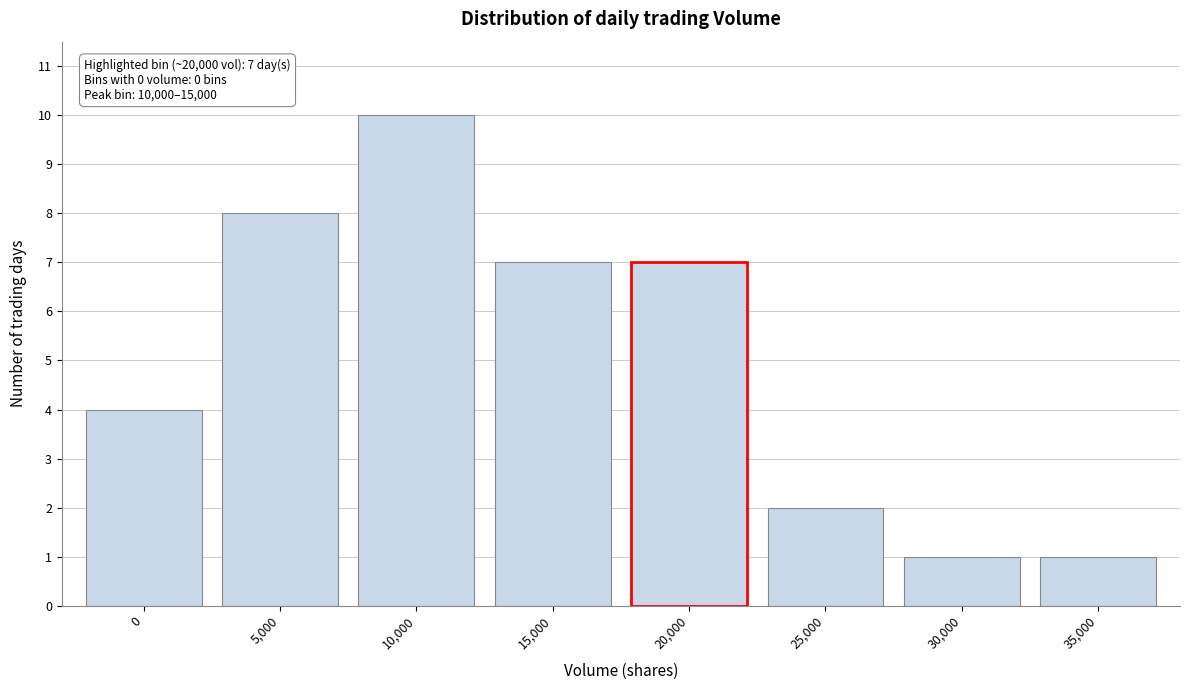

Reading left to right, transcribe all the data shown in this chart.

0=4	5,000=8	10,000=10	15,000=7	20,000=7	25,000=2	30,000=1	35,000=1